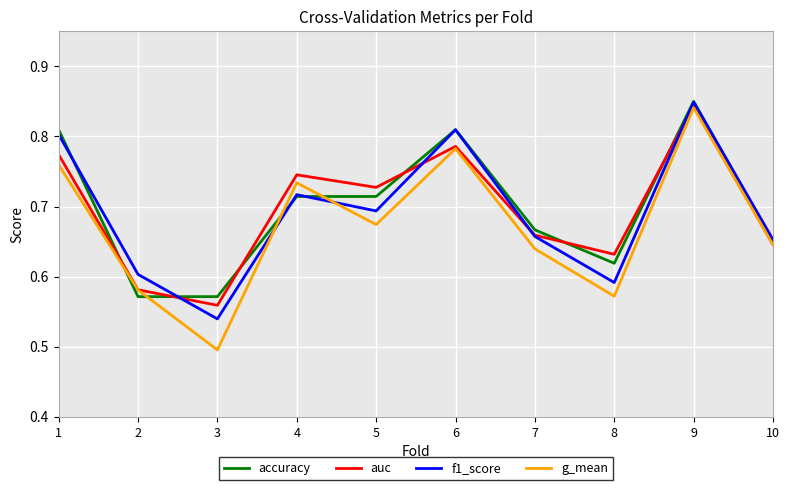

Where is g_mean nearest to the value 0?

3